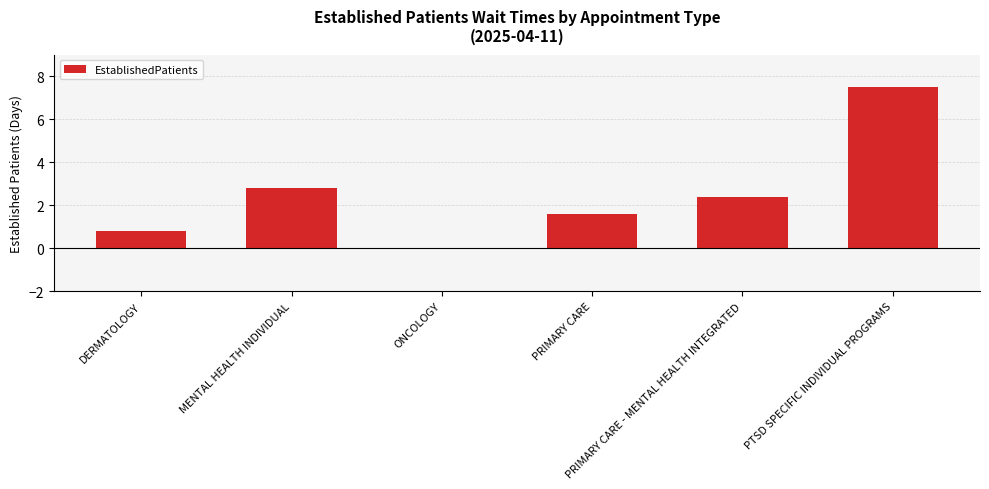

Reading right to left, transcribe all the data shown in this chart.

PTSD SPECIFIC INDIVIDUAL PROGRAMS=7.5	PRIMARY CARE - MENTAL HEALTH INTEGRATED=2.4	PRIMARY CARE=1.6	ONCOLOGY=0.0	MENTAL HEALTH INDIVIDUAL=2.8	DERMATOLOGY=0.8